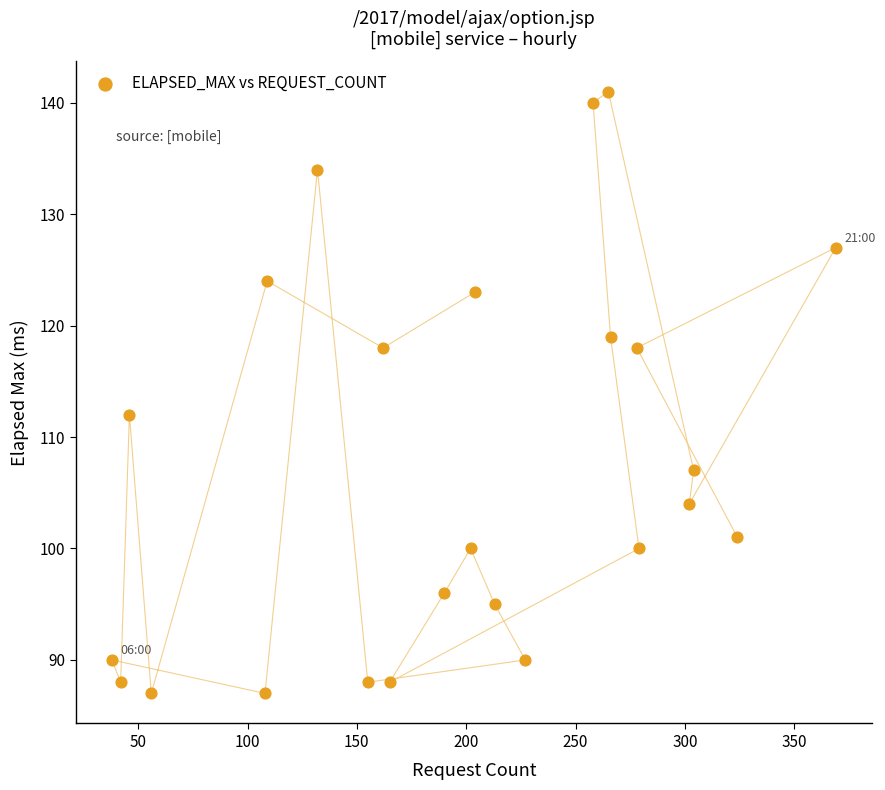

What is the range of X values (max minus min)?

331